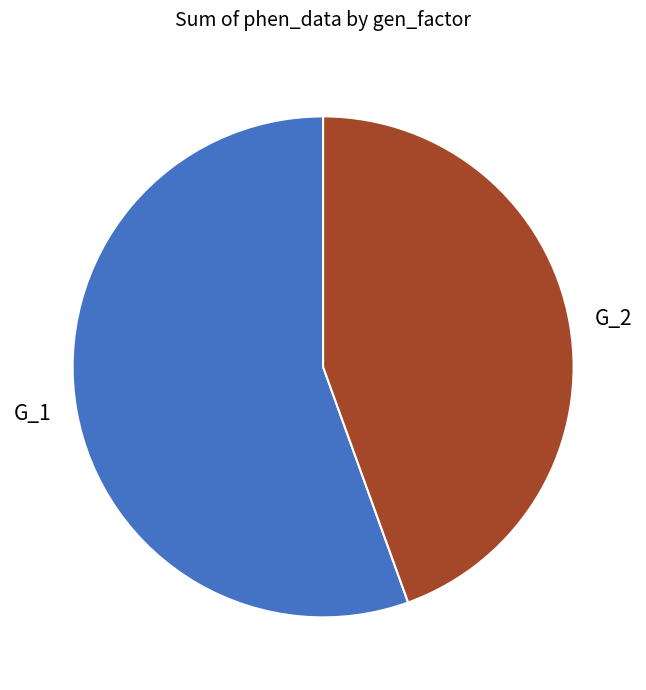

Which has a higher value, G_2 or G_1?

G_1